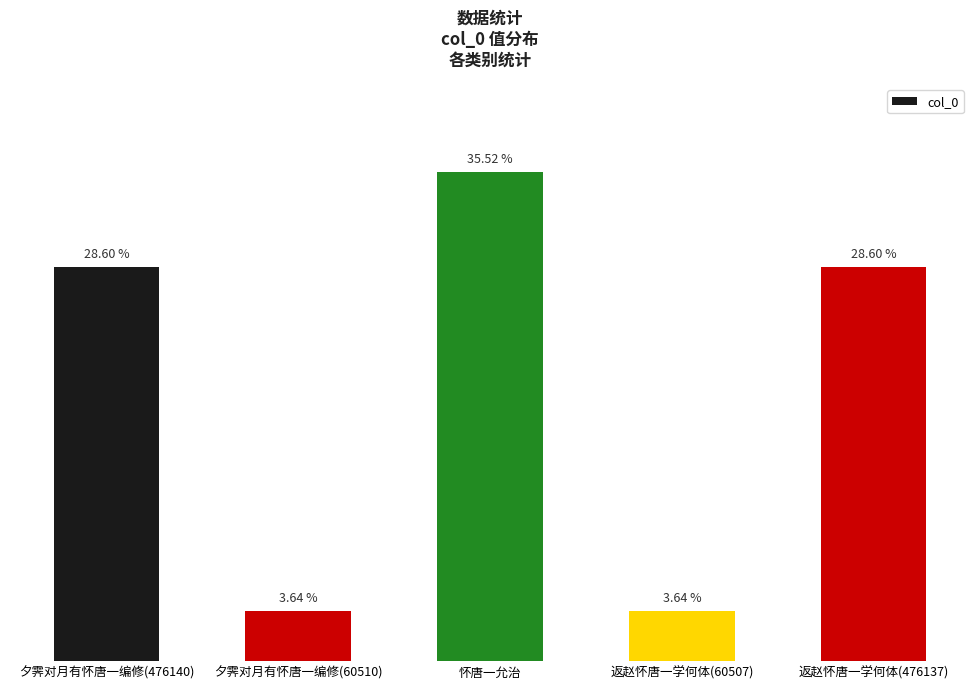

True or false: the data shows 271931 at 返赵怀唐一学何体(476137).

False